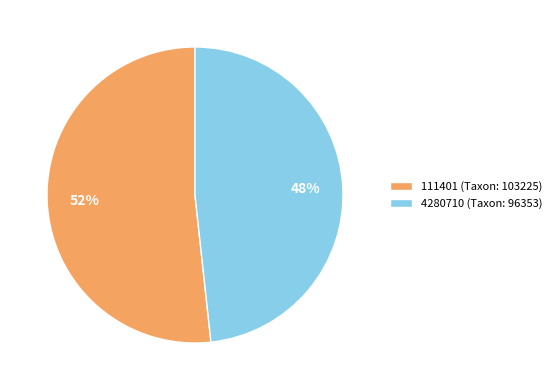

Which has a higher value, 4280710 or 111401?

111401